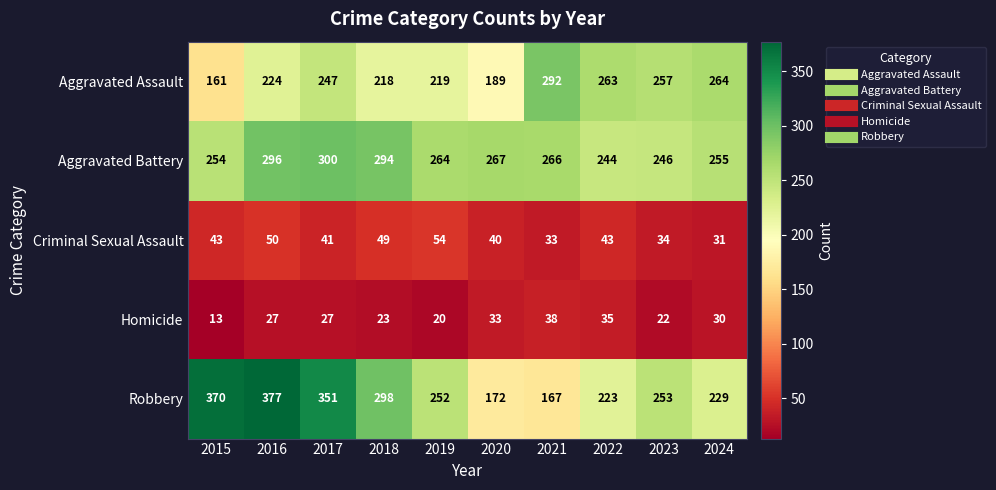

What is the average value of the Aggravated Assault series?

233